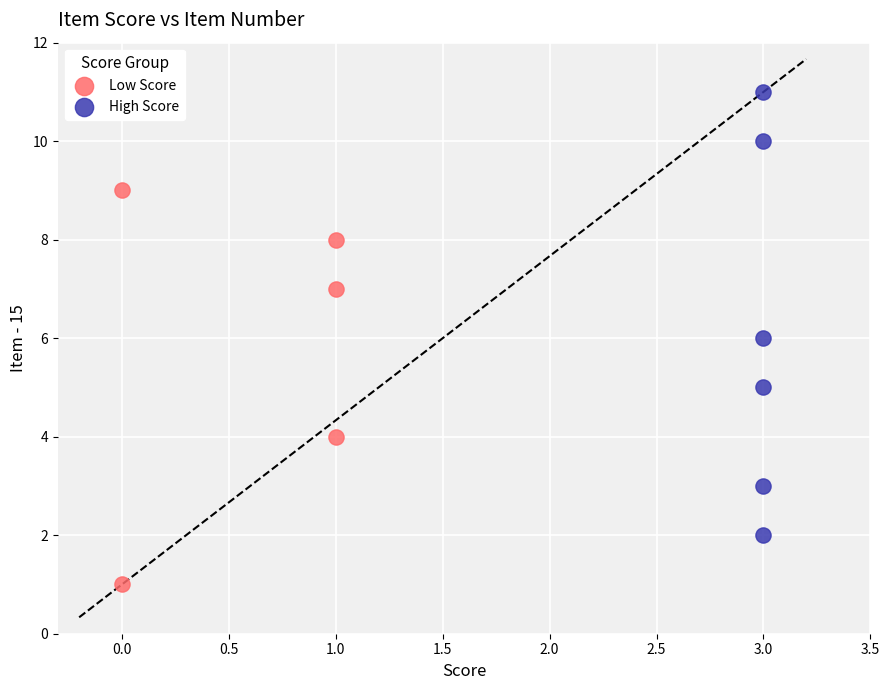

Which series reaches the minimum Y coordinate?

Low Score